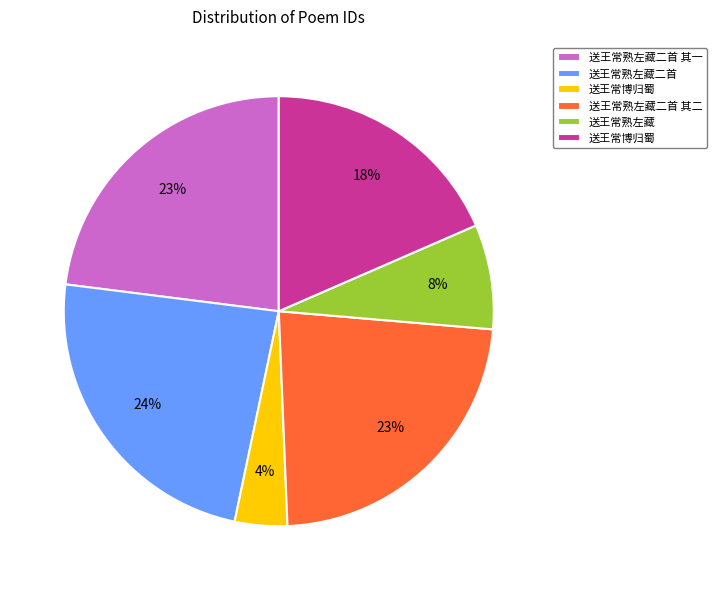

Does any single category account for the majority?

No